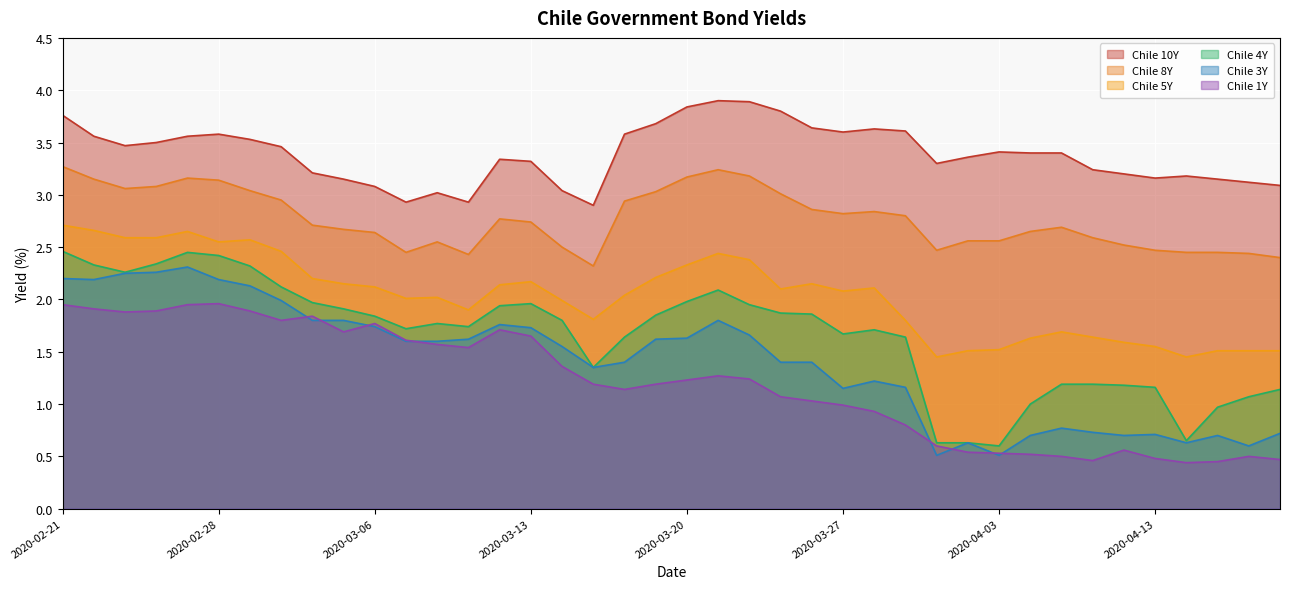

What position from the left is 2020-03-09?

12